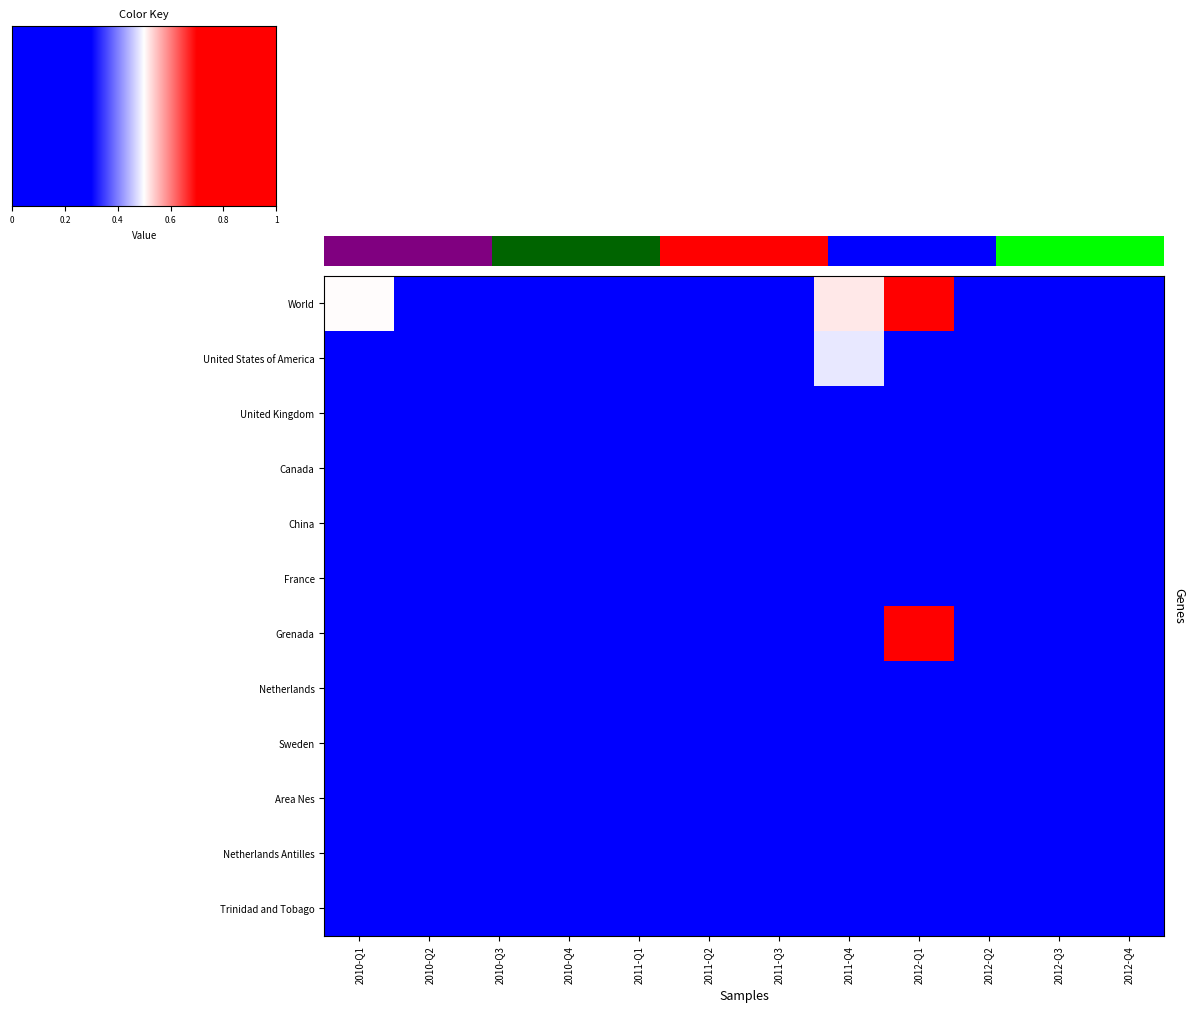

The value of France at 2011-Q1 is 0. True or false?

True